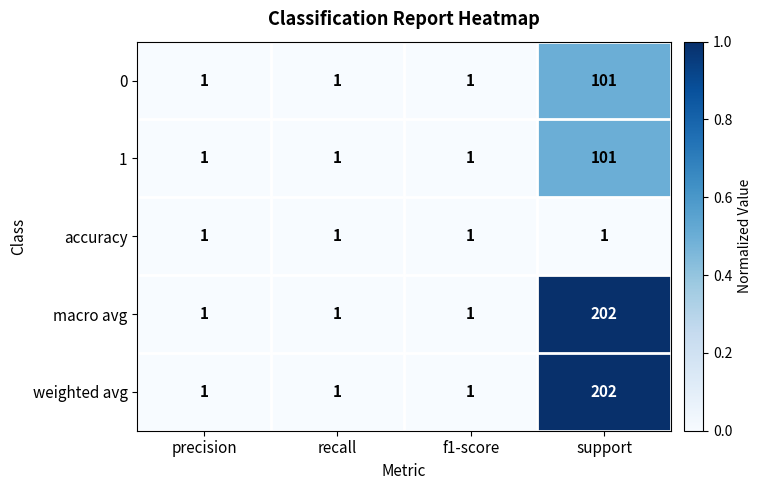

Which category has the highest value in the weighted avg series?

support